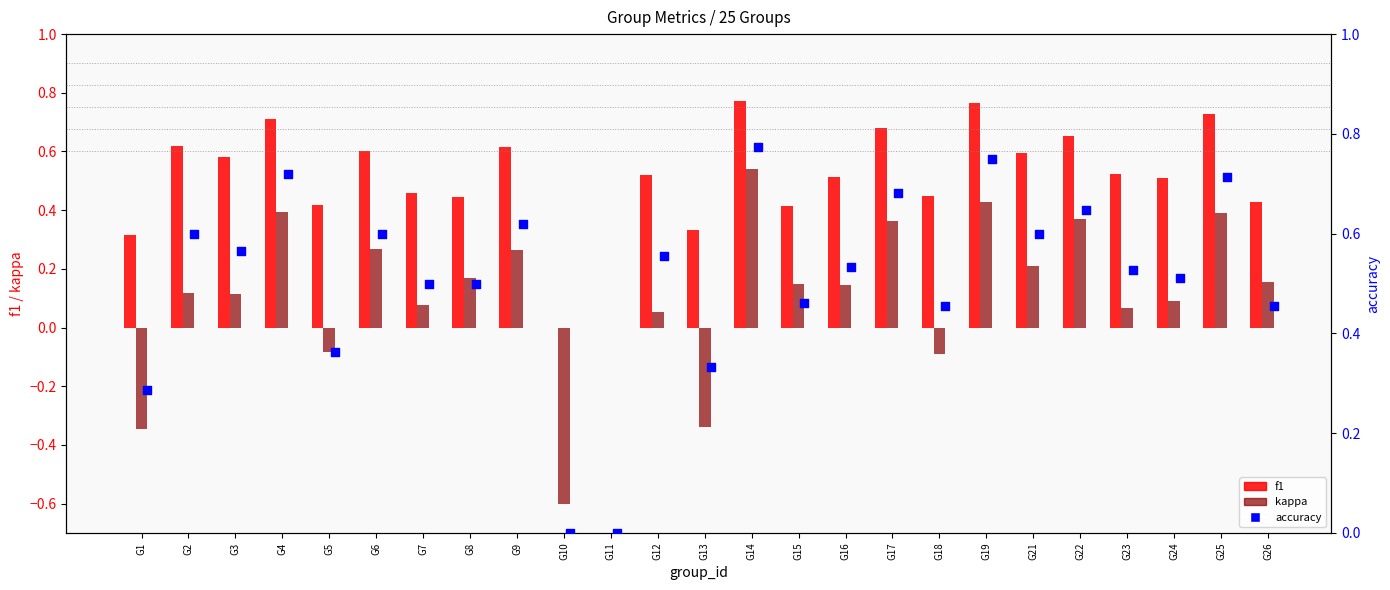

At how many categories does at least one series exceed 0?

23